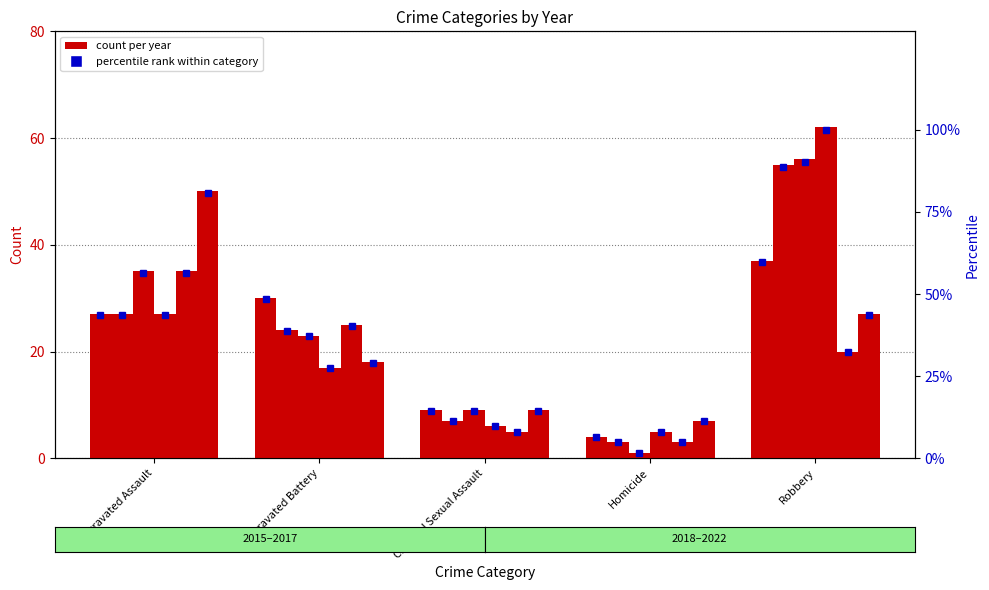

The 2018 series shows 6.0 at Criminal Sexual Assault. True or false?

True